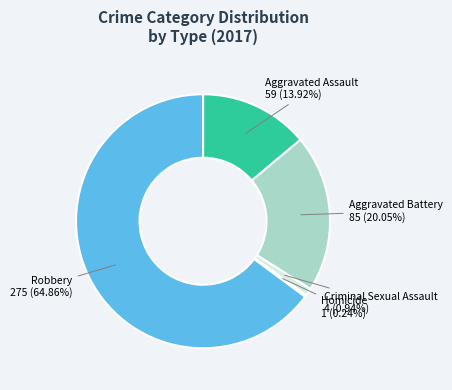

Which category has the biggest portion of the pie?

Robbery